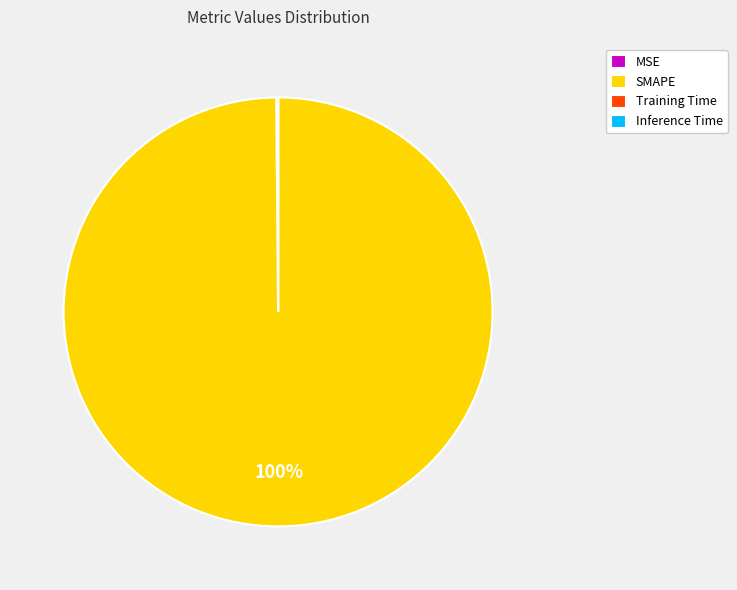

To the nearest percent, what portion does SMAPE represent?

100%